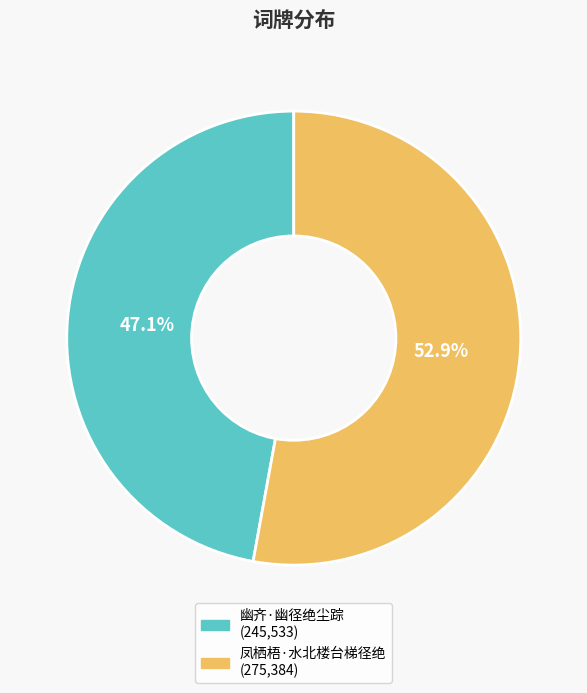

To the nearest percent, what is the difference between the largest and smallest slice percentages?

6%